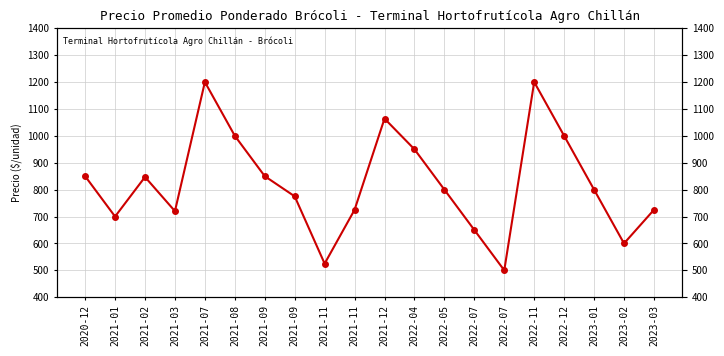

What is the label of the 13th point from the right?

2021-09